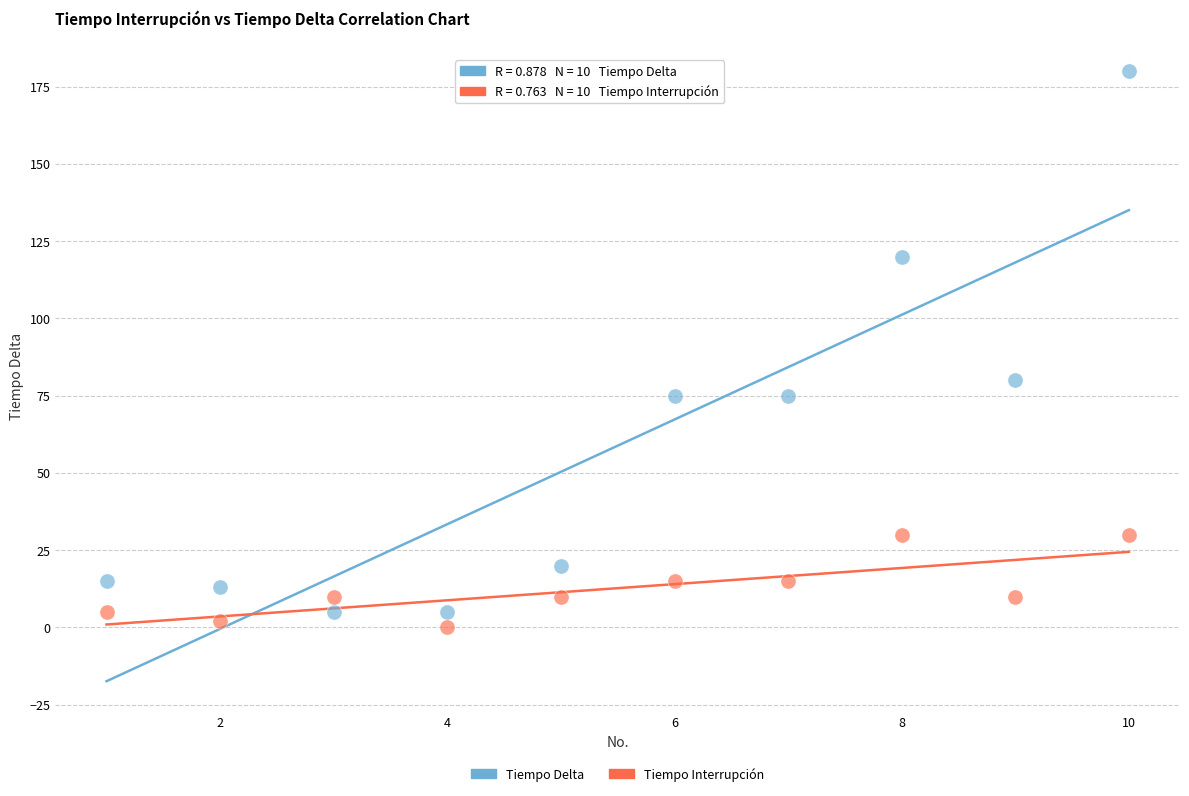

In the Tiempo Delta series, what Y value is closest to 92?

80